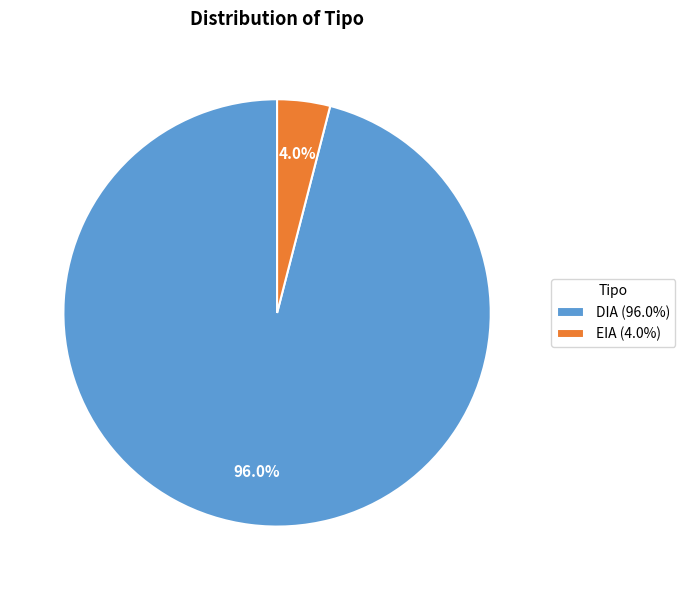

Does DIA represent more than half of the total?

Yes